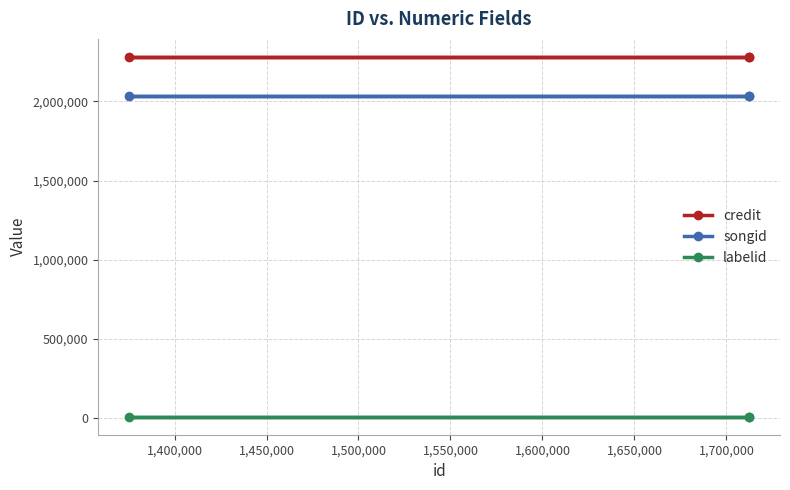

Which series has the largest total across all categories?

credit